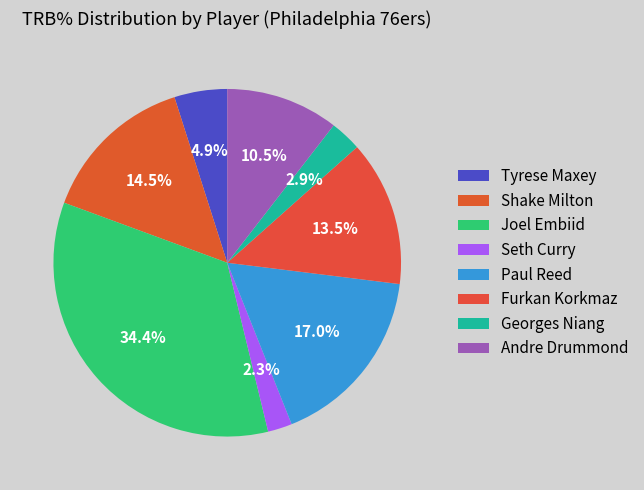

Rank the categories by value from highest to lowest.

Joel Embiid, Paul Reed, Shake Milton, Furkan Korkmaz, Andre Drummond, Tyrese Maxey, Georges Niang, Seth Curry